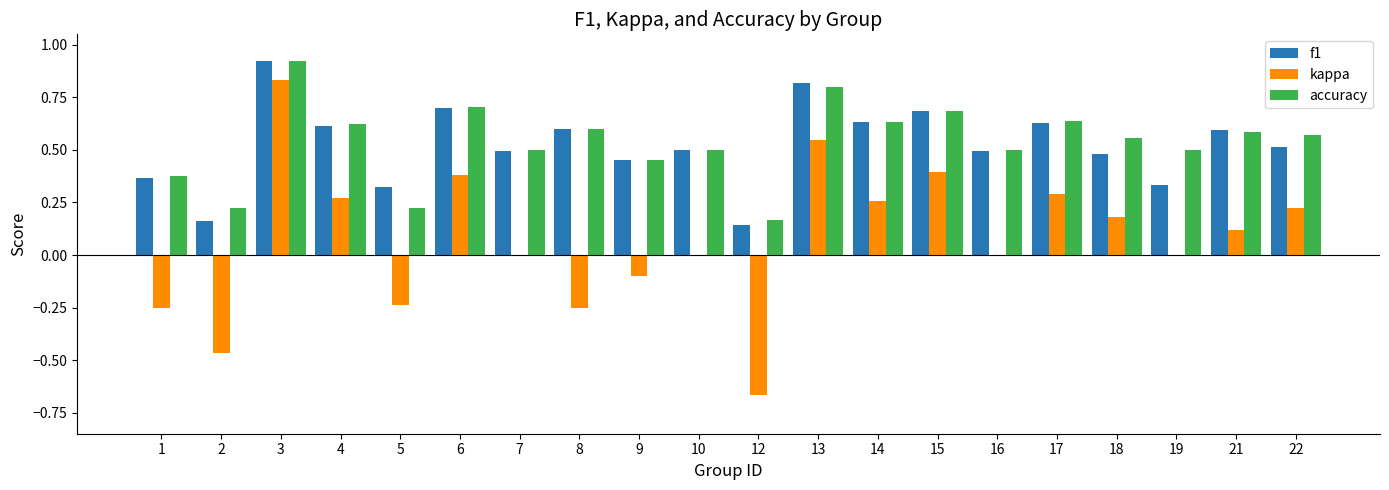

What are all the series names shown in the legend?

f1, kappa, accuracy